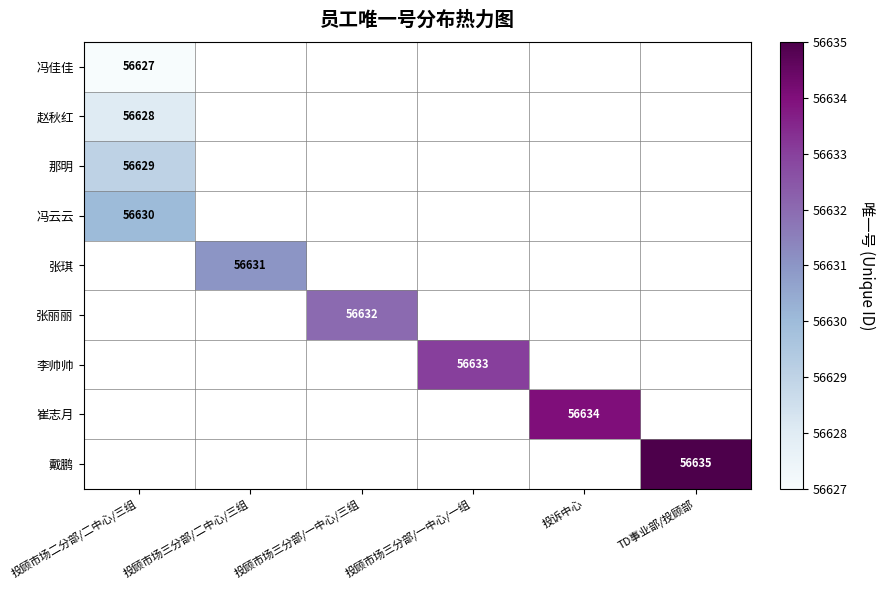

True or false: 李帅帅 has a value of 97221 at 投顾市场三分部/一中心/一组.

False